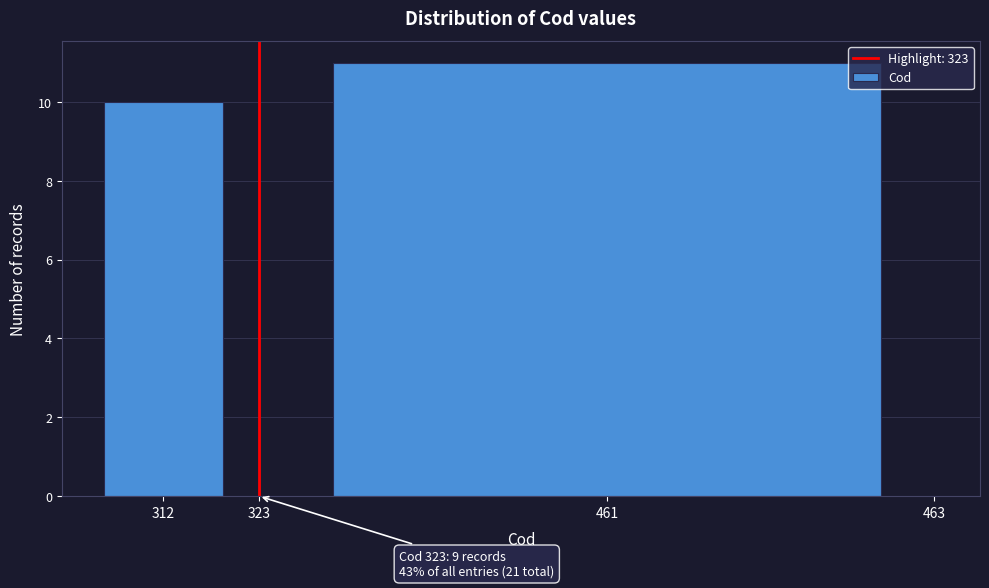

Reading left to right, list all the values displayed in this chart.

312=10	323=0	461=11	463=0